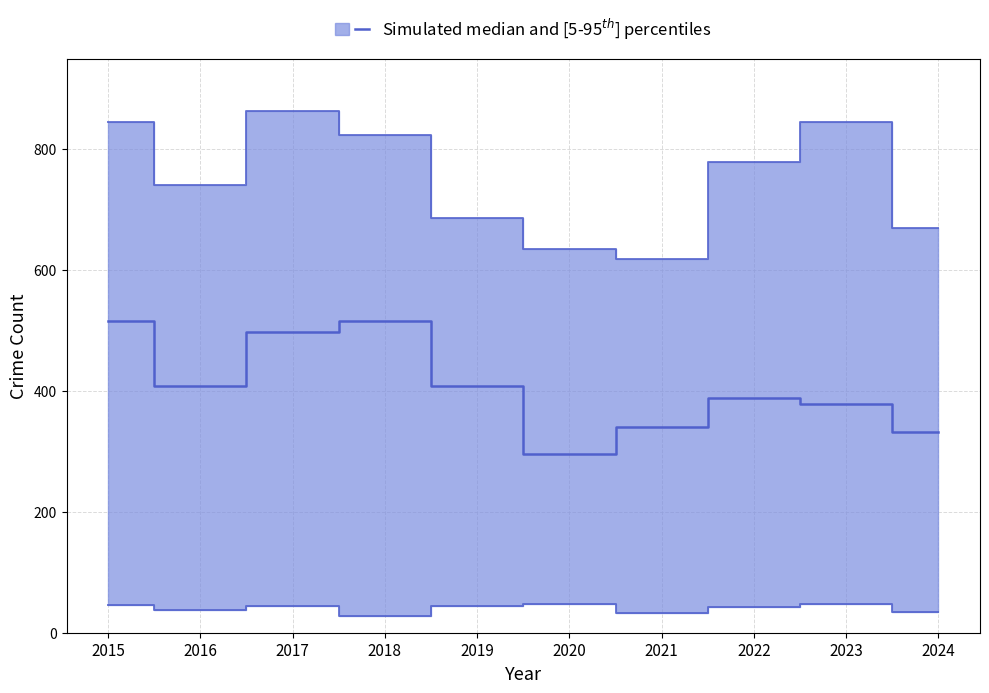

Rank the categories by lower value from highest to lowest.

2020, 2023, 2015, 2017, 2019, 2022, 2016, 2024, 2021, 2018